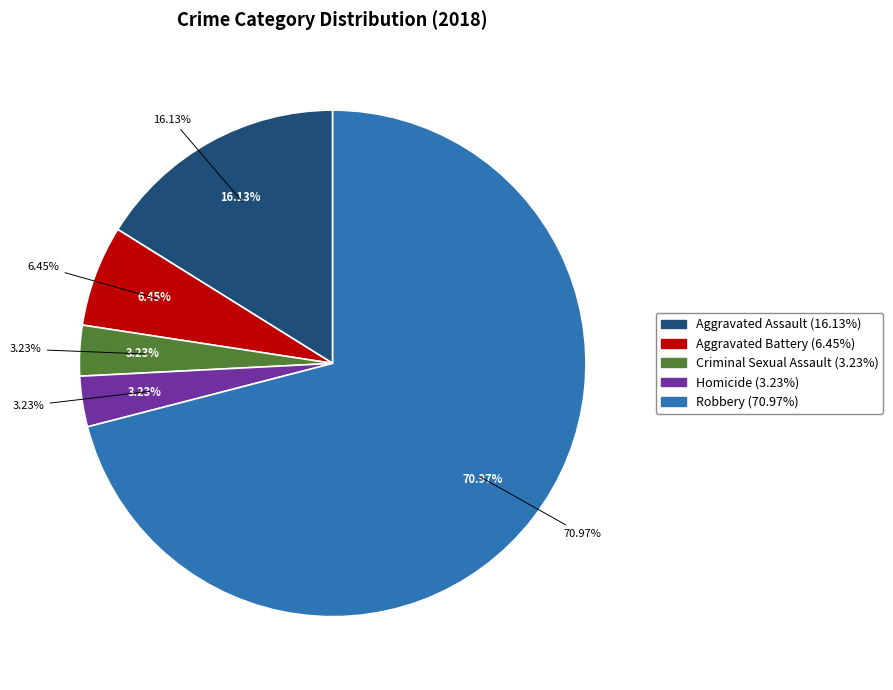

True or false: Criminal Sexual Assault accounts for 12% of the total.

False